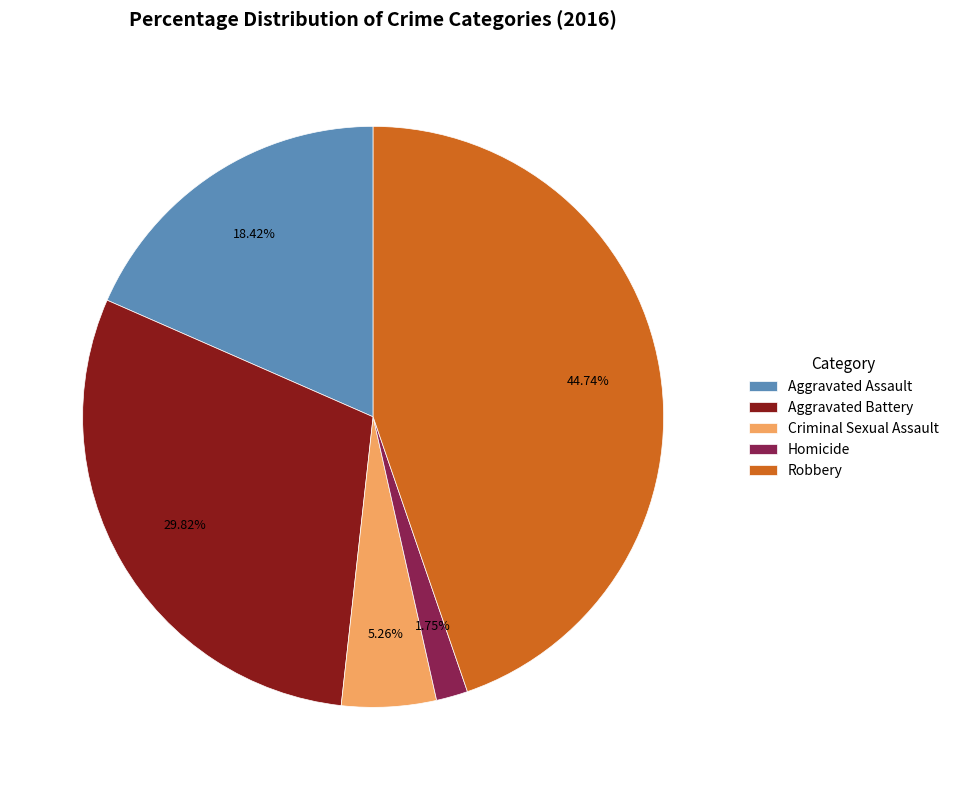

Rank the categories by value from lowest to highest.

Homicide, Criminal Sexual Assault, Aggravated Assault, Aggravated Battery, Robbery